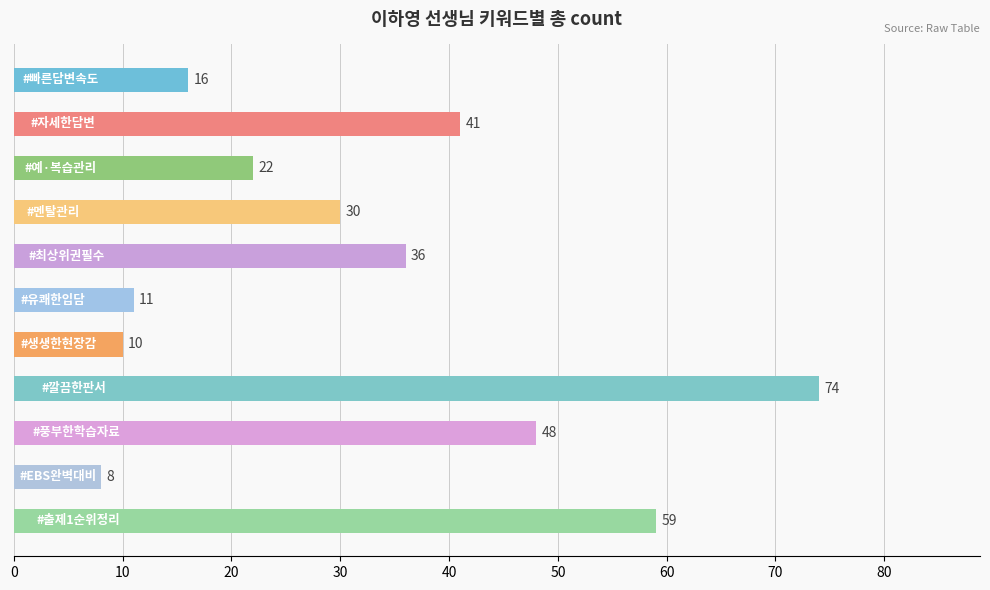

What is the difference between the second highest and second lowest values?

49